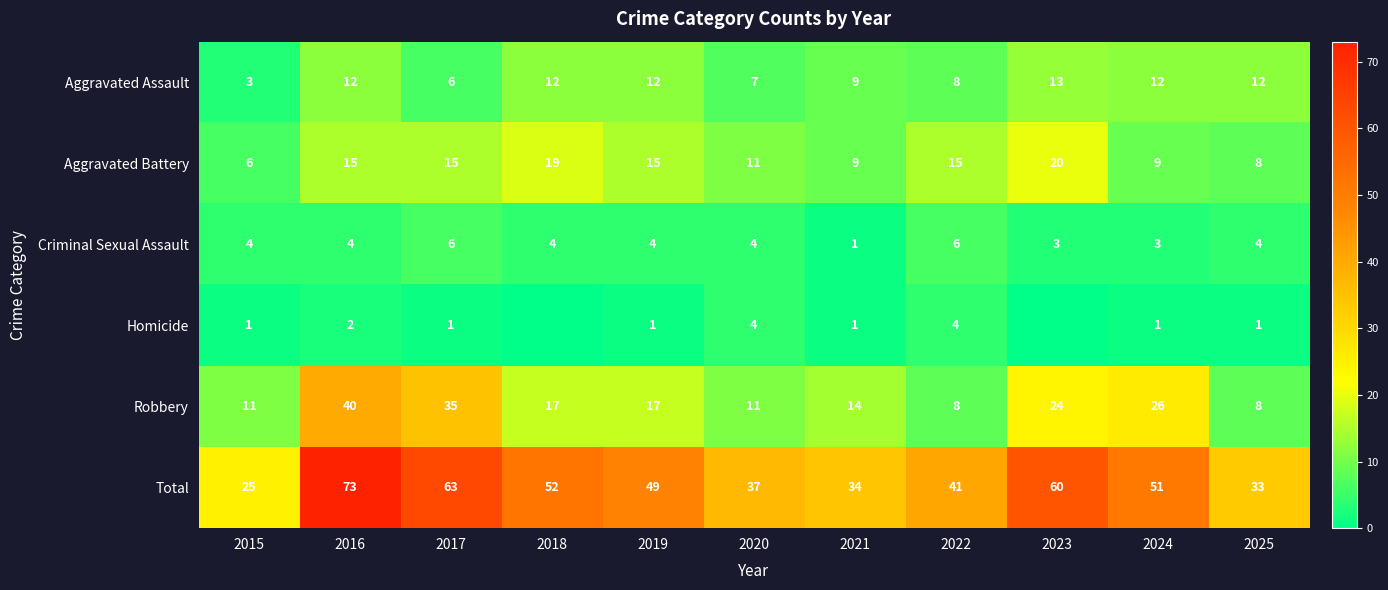

What is the sum of the Criminal Sexual Assault values at 2018 and 2015?

8